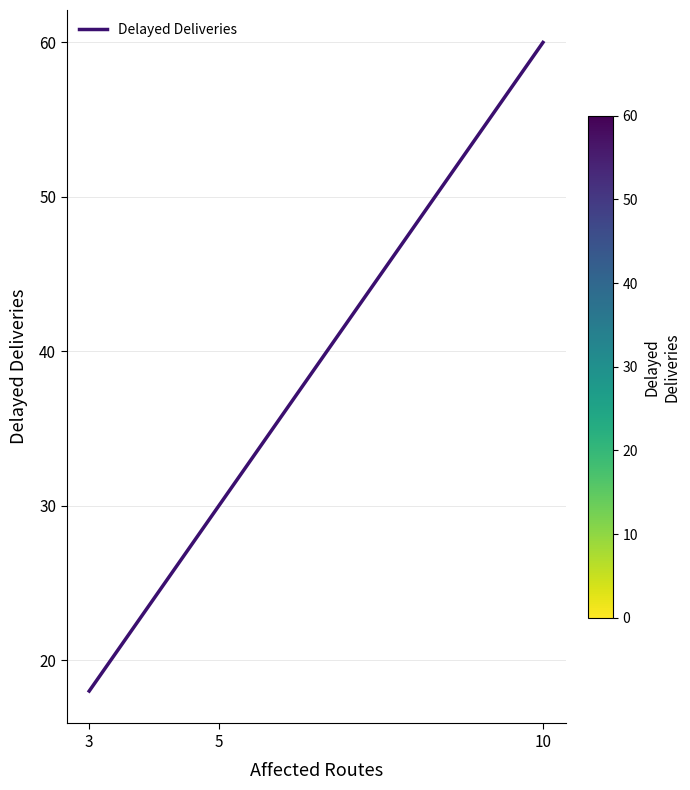

Does the chart have visible grid lines?

Yes